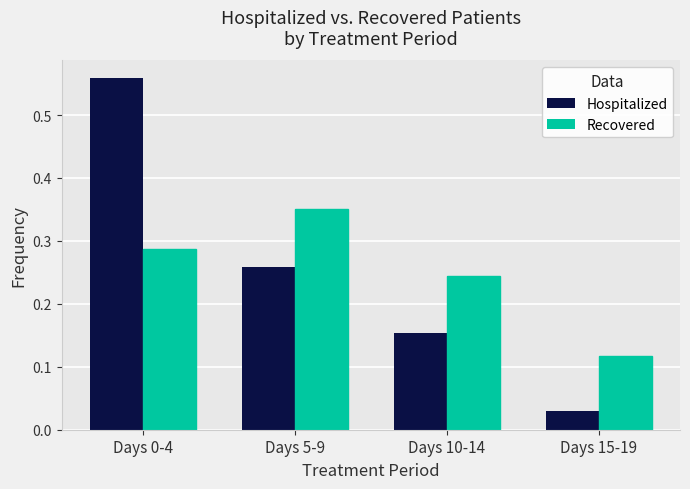

Reading right to left, list all the values displayed in this chart.

Hospitalized: 0.0	0.2	0.3	0.6
Recovered: 0.1	0.2	0.4	0.3